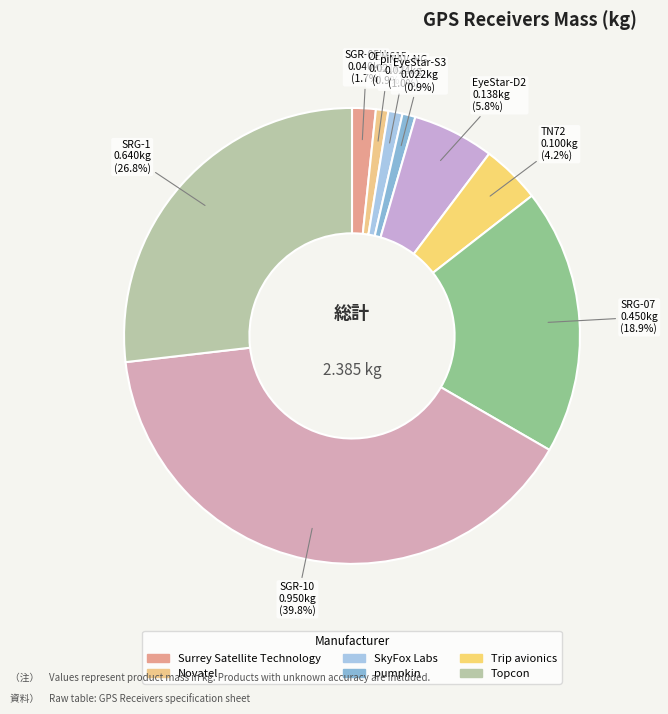

Count the number of slices in the pie.

9